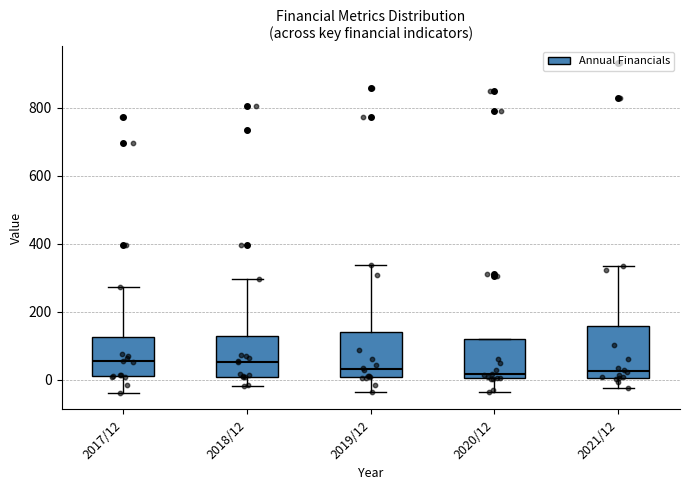

Reading left to right, read every box against the y-axis: the position of its median line, the range the box covers, and the ends of its whiskers. The values are not printed on the chart, so give them approximately, as read against the axis.

2017/12: median 60, box 20 to 120, whiskers -40 to 280
2018/12: median 60, box 0 to 120, whiskers -20 to 300
2019/12: median 40, box 0 to 140, whiskers -40 to 340
2020/12: median 20, box 0 to 120, whiskers -40 to 120
2021/12: median 20, box 0 to 160, whiskers -20 to 340